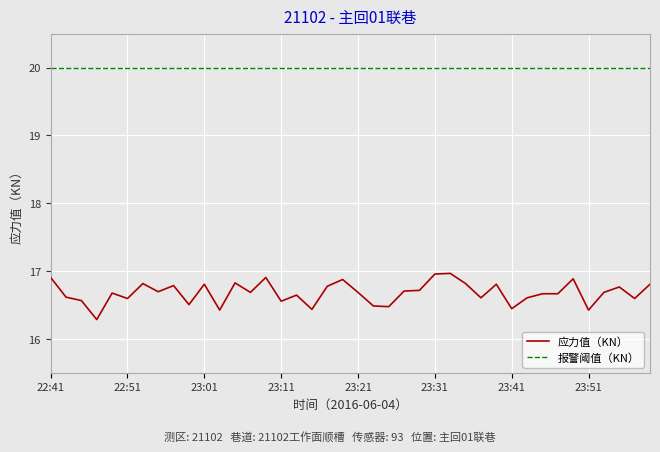

At how many categories does at least one series exceed 19?

40